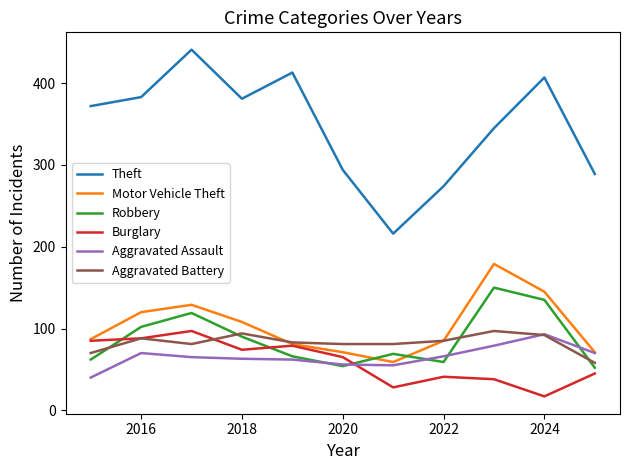

True or false: Burglary has more than 1 points higher than both neighbors.

True